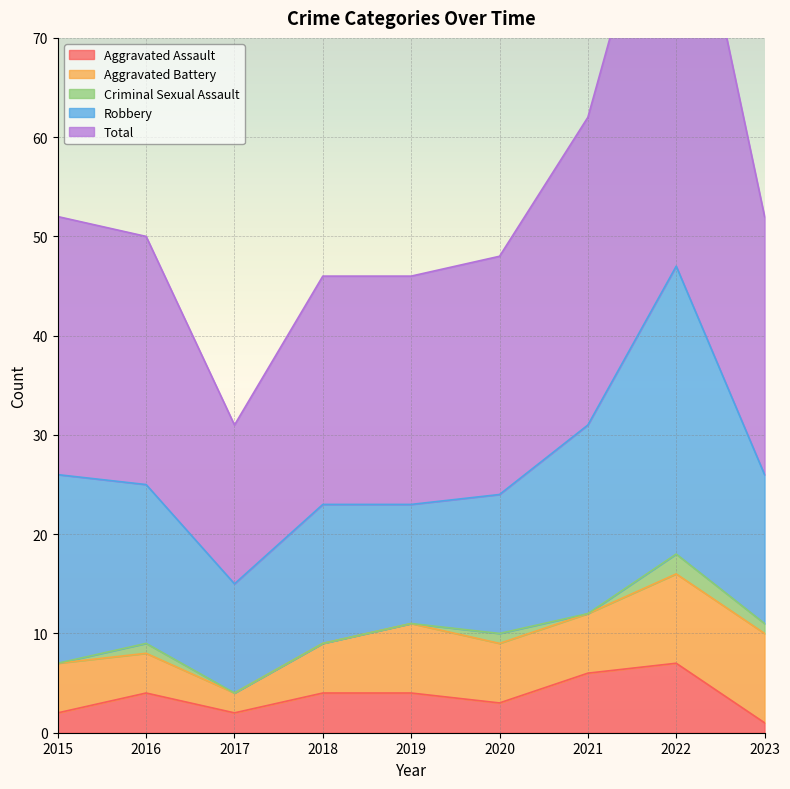

True or false: Aggravated Assault and Total cross at least once.

False